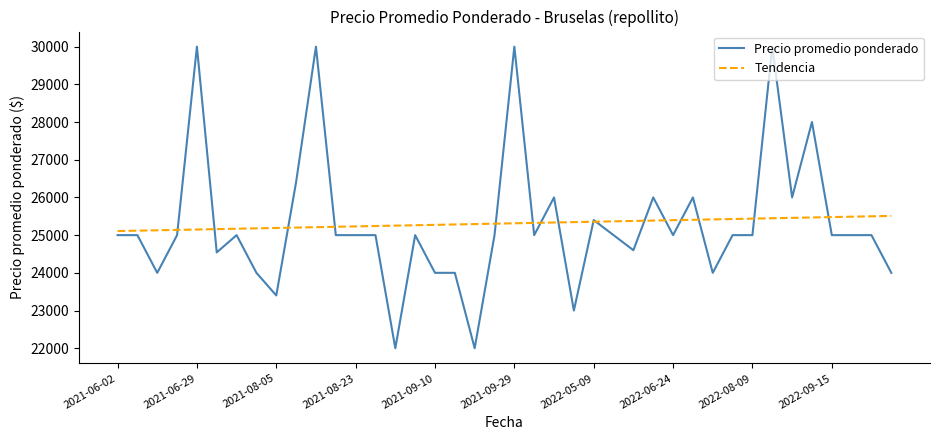

Rank the series by their maximum value, from lowest to highest.

Tendencia, Precio promedio ponderado